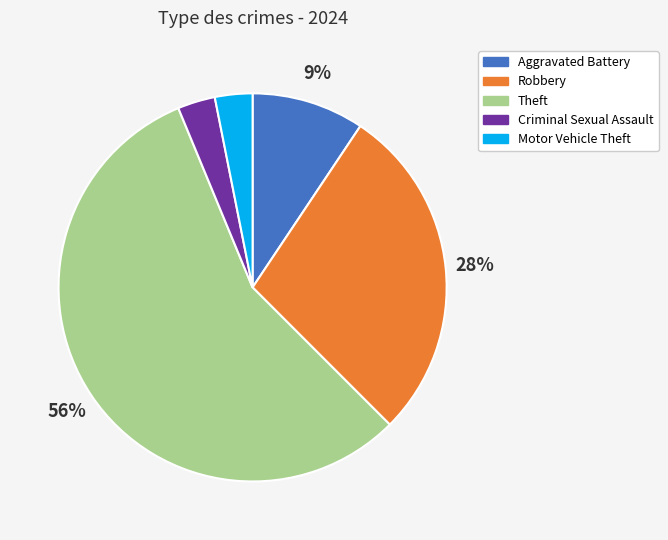

To the nearest percent, what is the average slice percentage?

20%